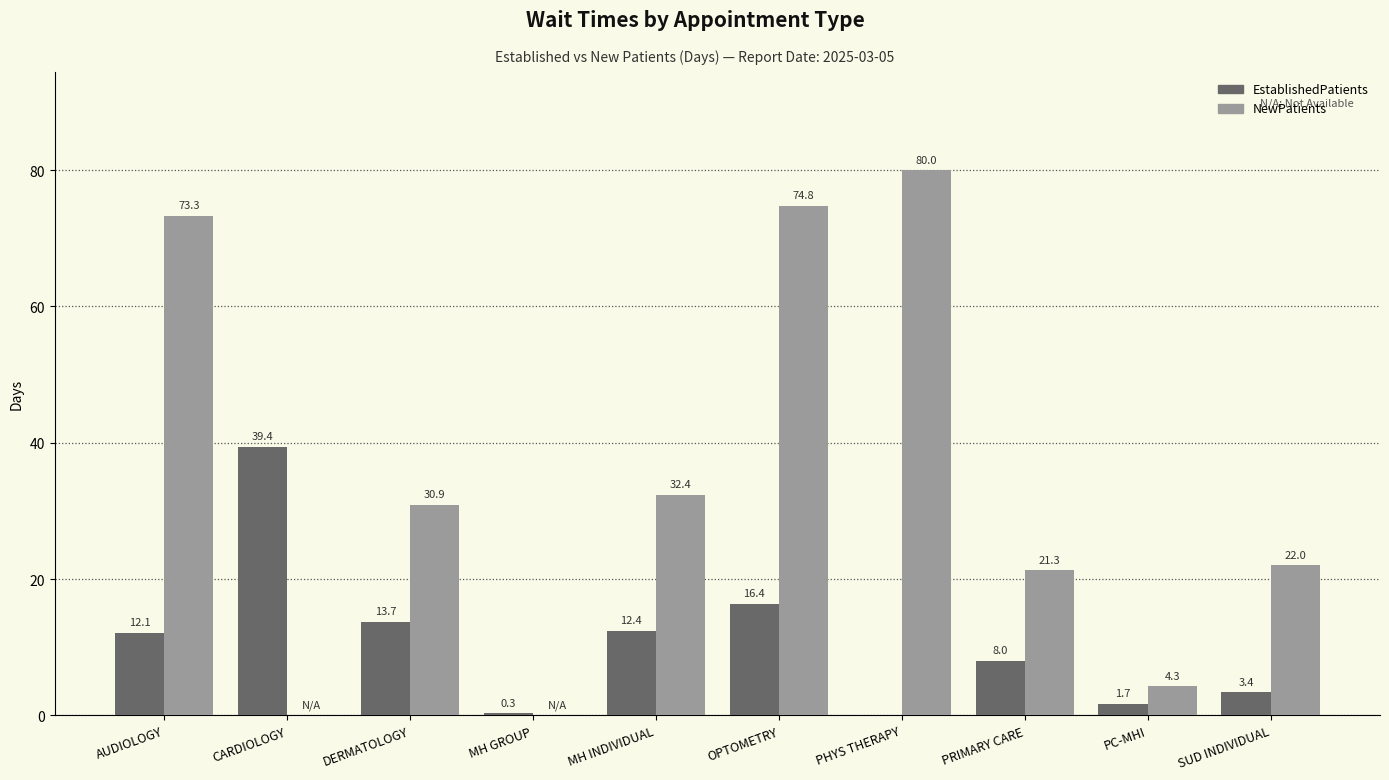

Is the value of EstablishedPatients at MH GROUP greater than the value of NewPatients at MH INDIVIDUAL?

No